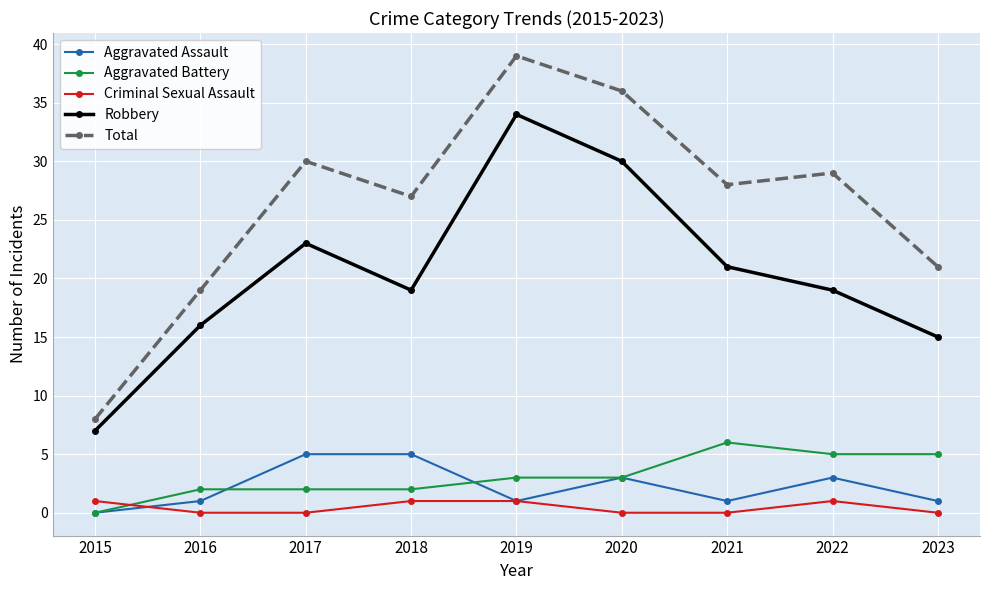

At how many categories does at least one series exceed 0?

9